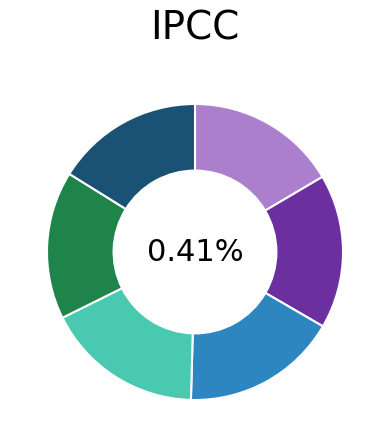

The 586 slice represents 6% of the pie. True or false?

False